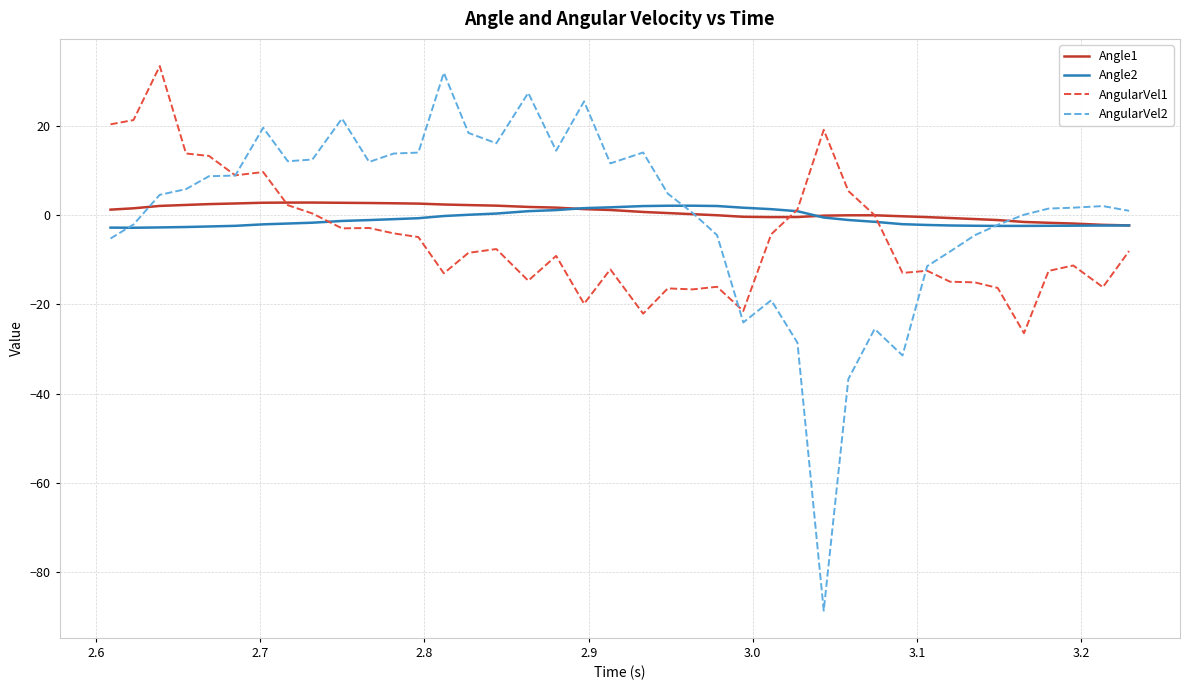

What is the highest value of the AngularVel1 series?

33.4